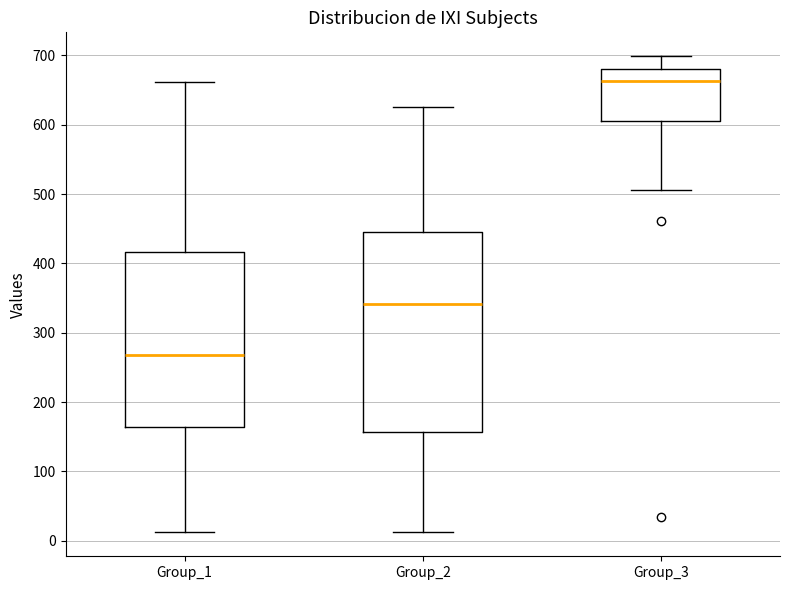

Reading left to right, transcribe this box plot: for each box, give where its median line is, the range the box spans, and where its two whiskers end, as read against the y-axis. The values are not printed on the chart, so give them approximately, as read against the axis.

Group_1: median 270, box 160 to 420, whiskers 10 to 660
Group_2: median 340, box 160 to 450, whiskers 10 to 630
Group_3: median 660, box 610 to 680, whiskers 510 to 700